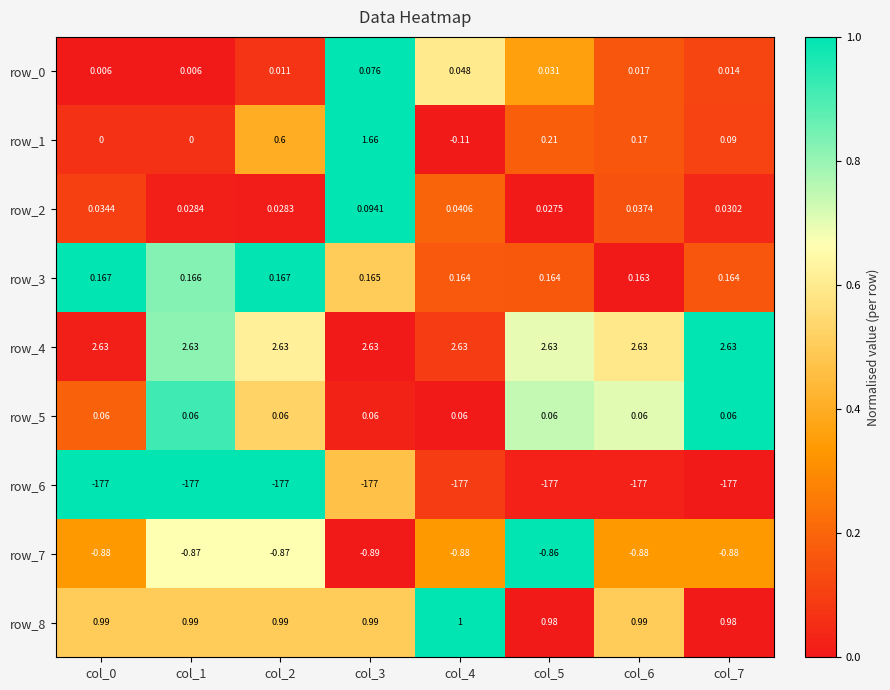

Is the value of row_3 at col_0 greater than the value of row_1 at col_6?

No